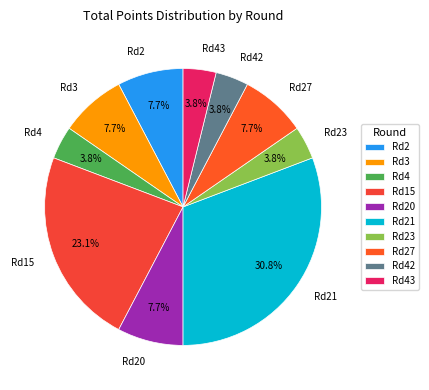

What is the largest slice in the pie chart?

Rd21